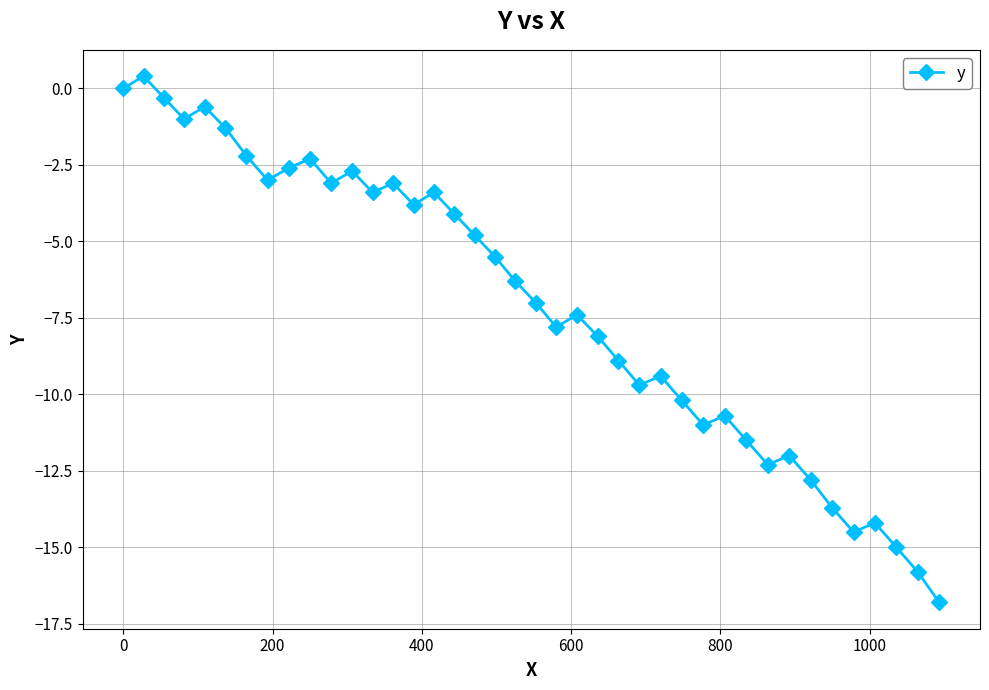

What is the value of the 39th point from the left?

-15.8